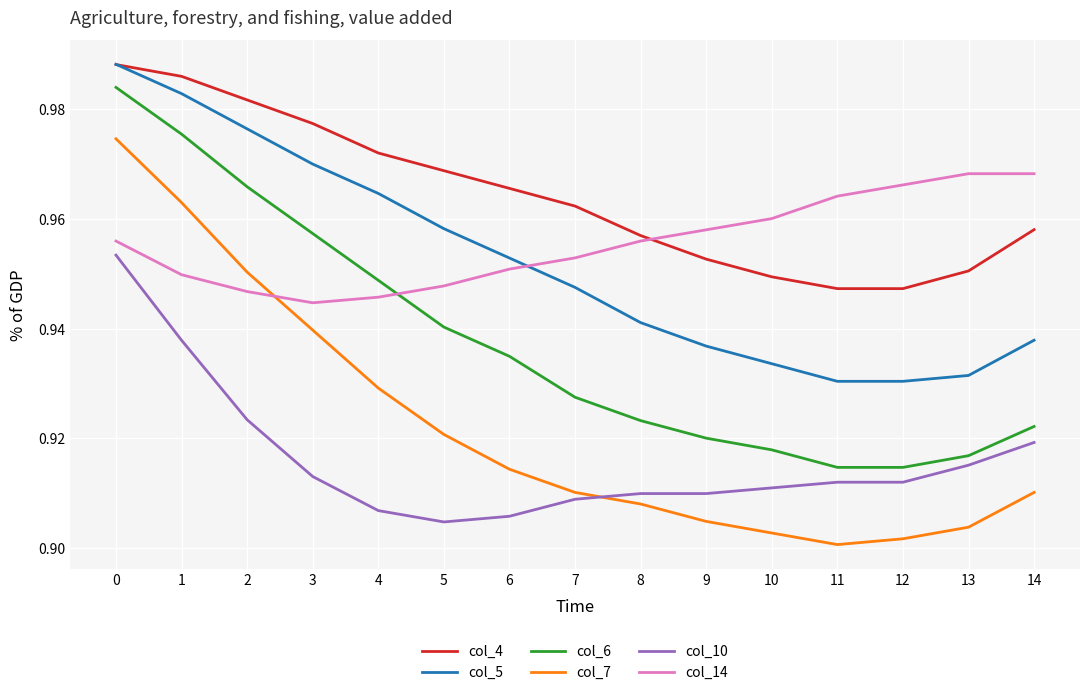

Between 0 and 14, which series saw the biggest shift?

col_7